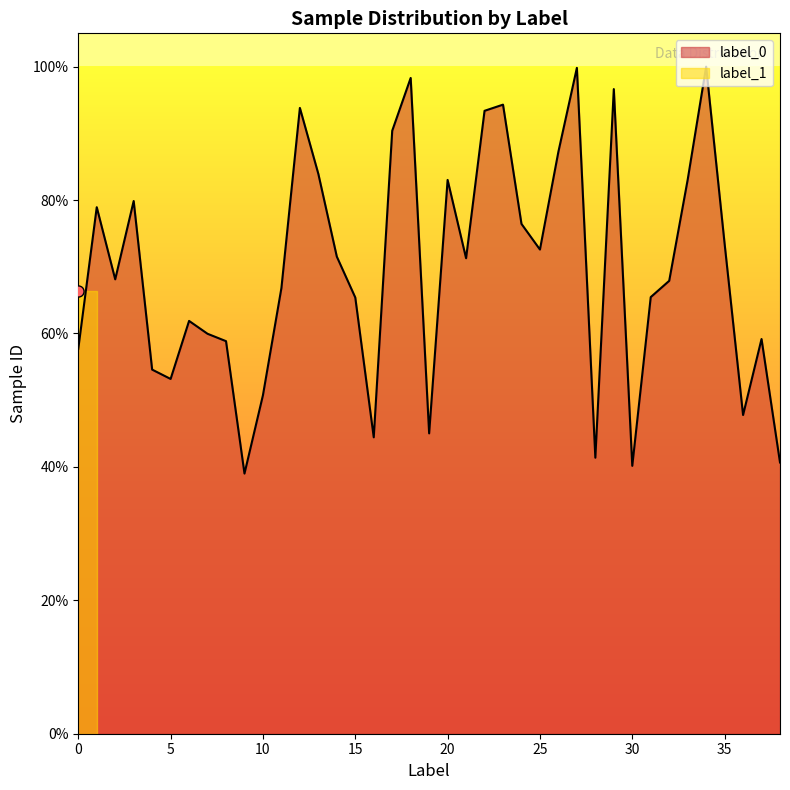

What is the change in value from 24 to 33?

+0.1